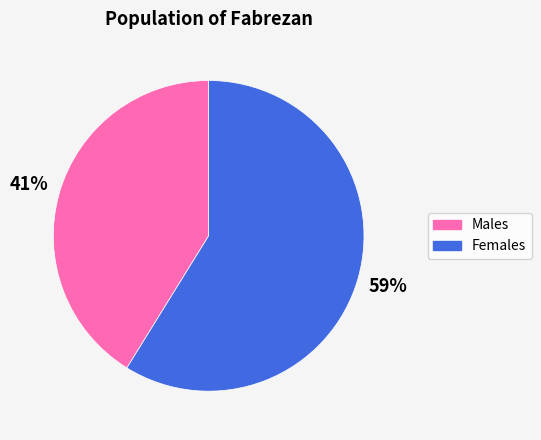

How many segments does this pie chart have?

2